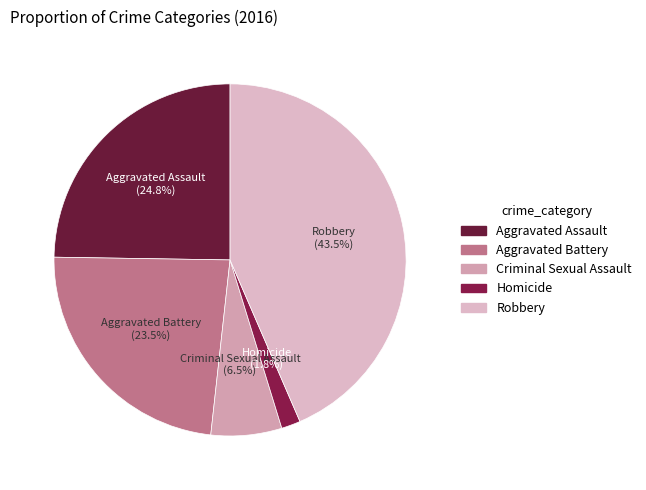

Count the number of slices in the pie.

5